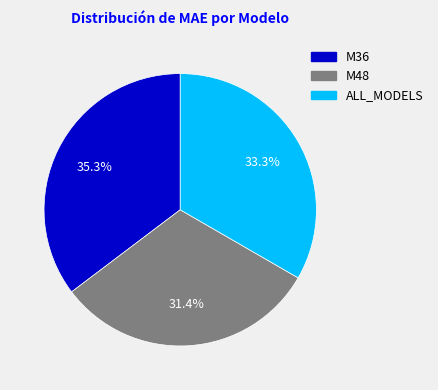

To the nearest percent, what is the average slice percentage?

33%